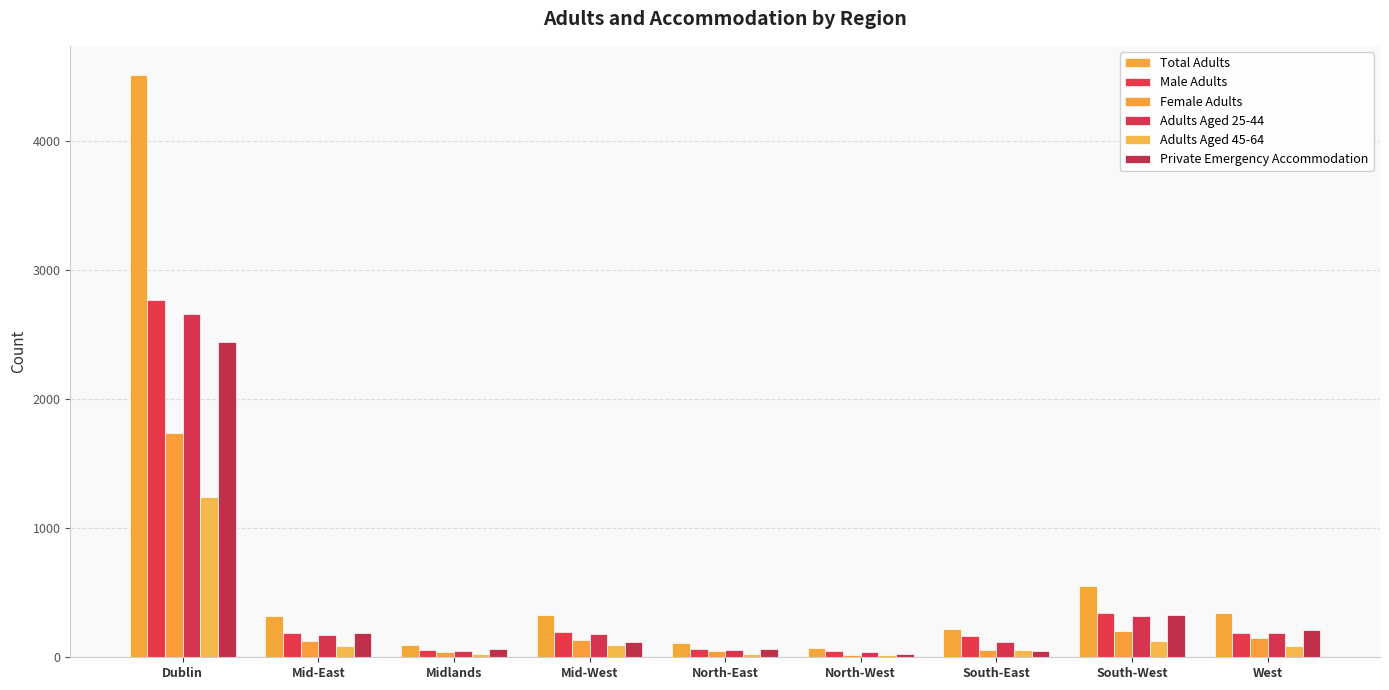

Which series has the largest range (max minus min)?

Total Adults